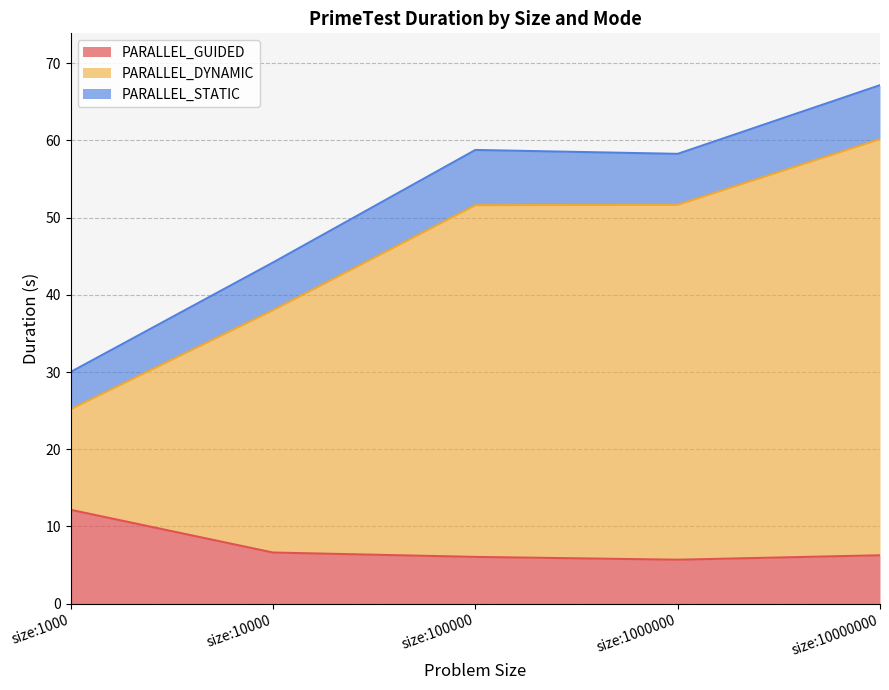

At which category is the sum across all series the highest?

size:10000000